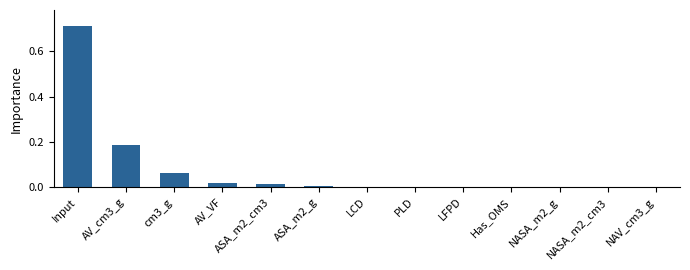

The value at Input is 1.0. True or false?

False